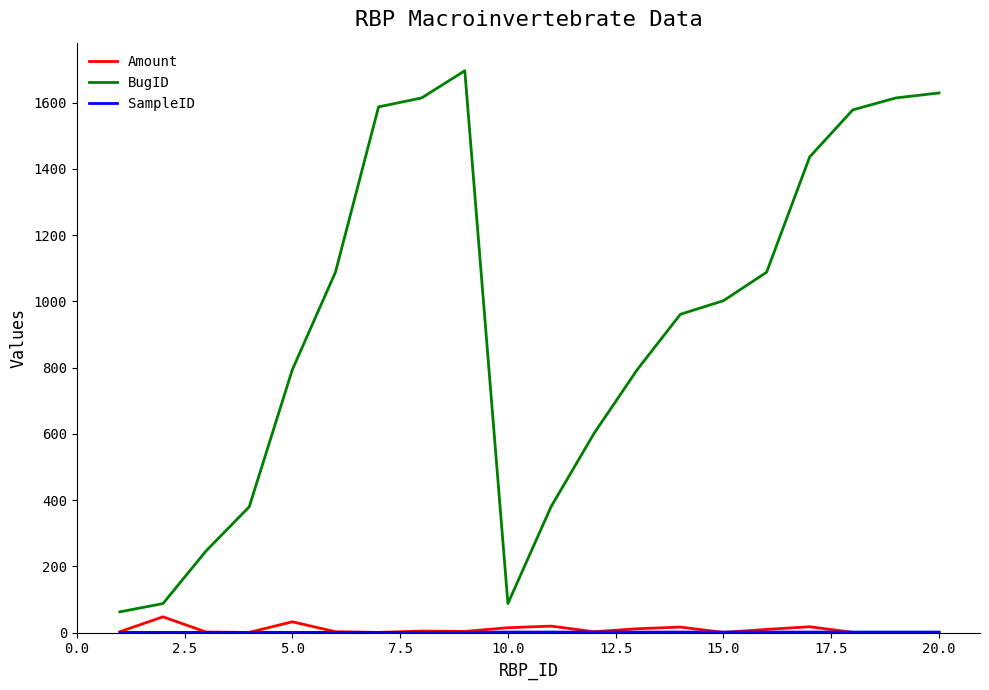

What is the maximum value shown in the chart?

1696